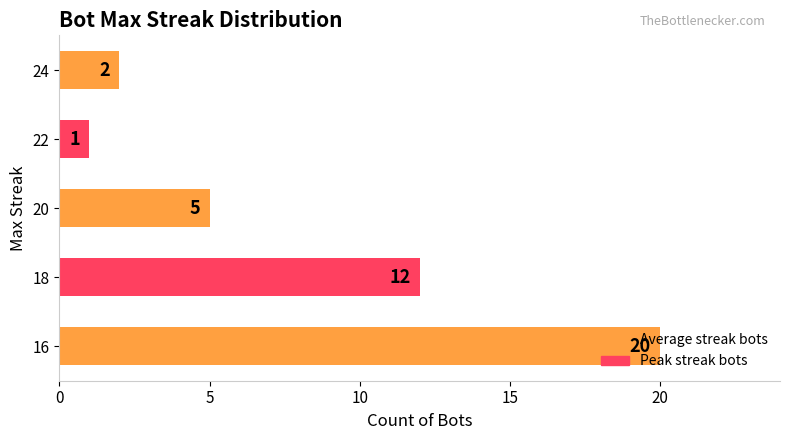

What is the difference between the second highest and second lowest values?

10